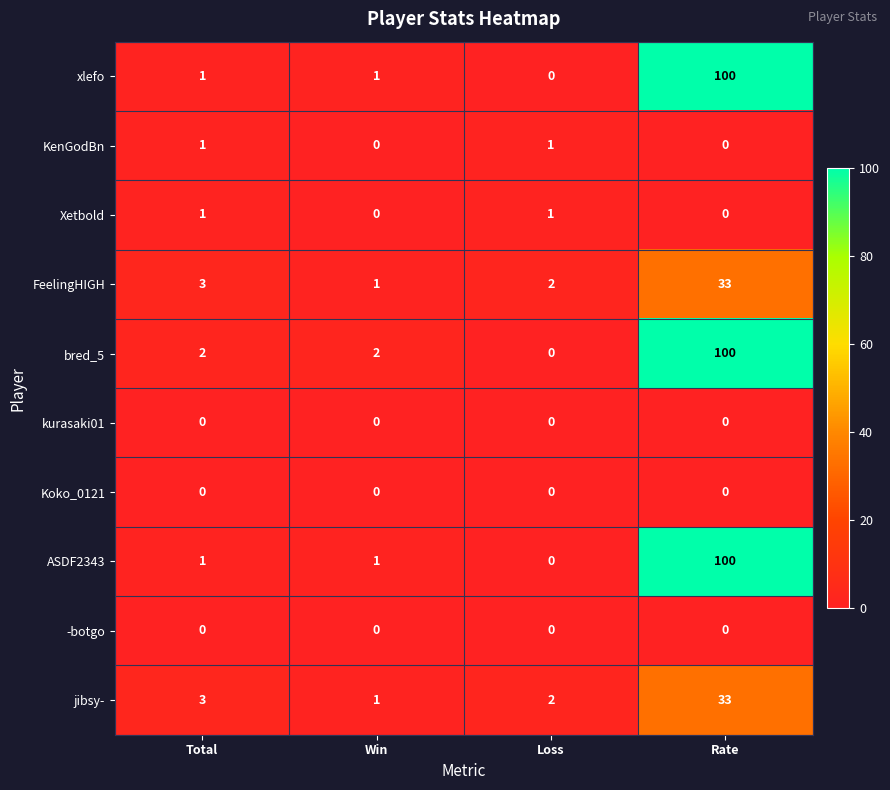

What is the difference between the highest and lowest values at Rate?

100